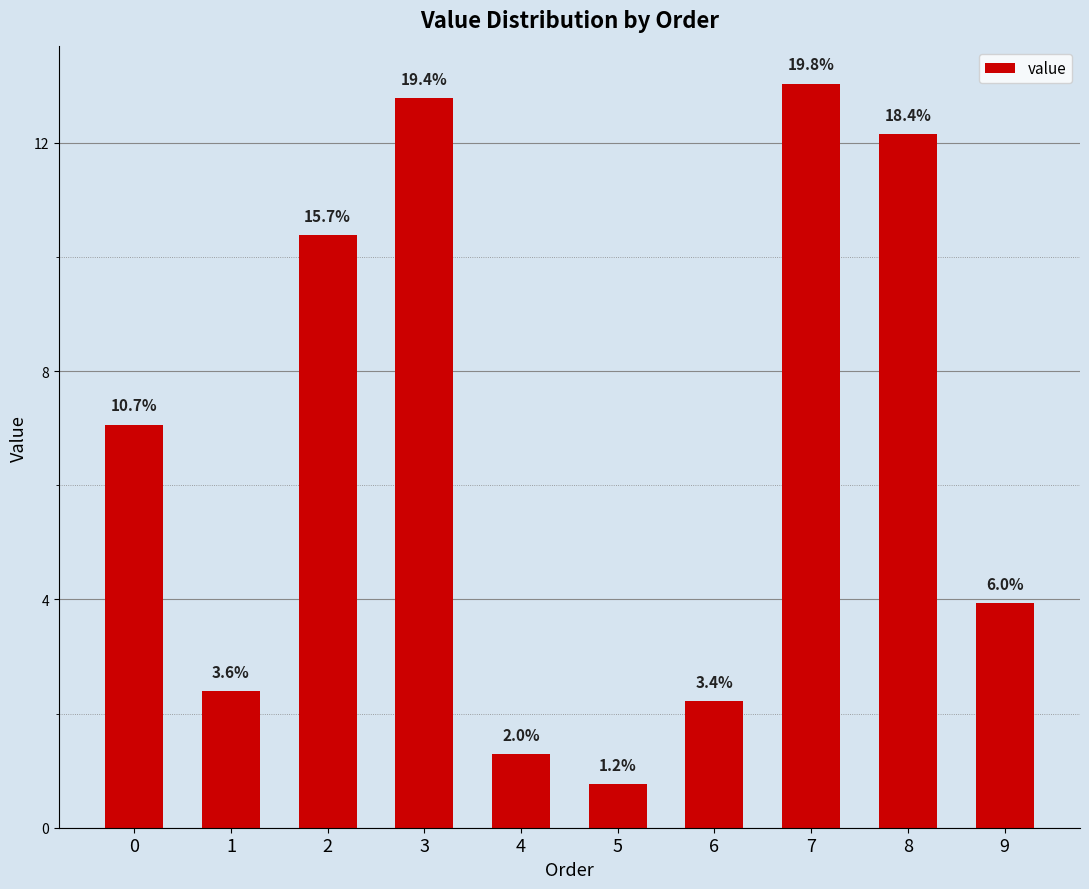

What is the maximum value shown in the chart?

13.0